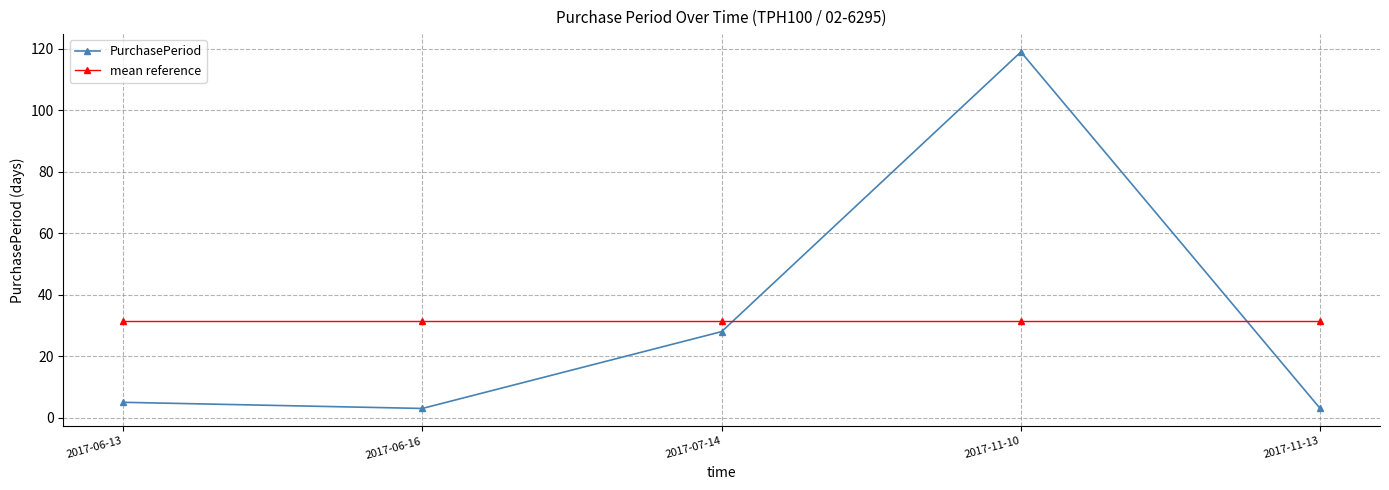

What is the value of the mean reference point at the 2nd from the left?

31.6